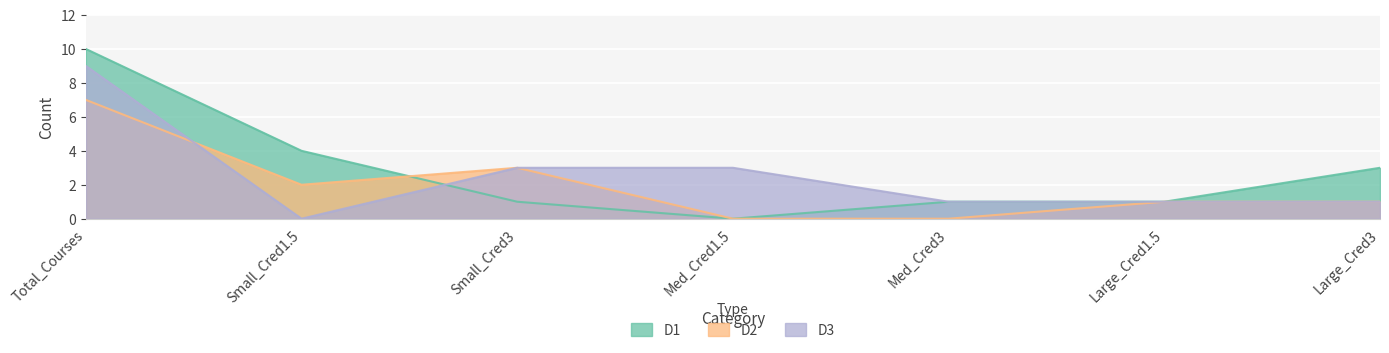

What is the label of the 2nd point from the right?

Large_Cred1.5